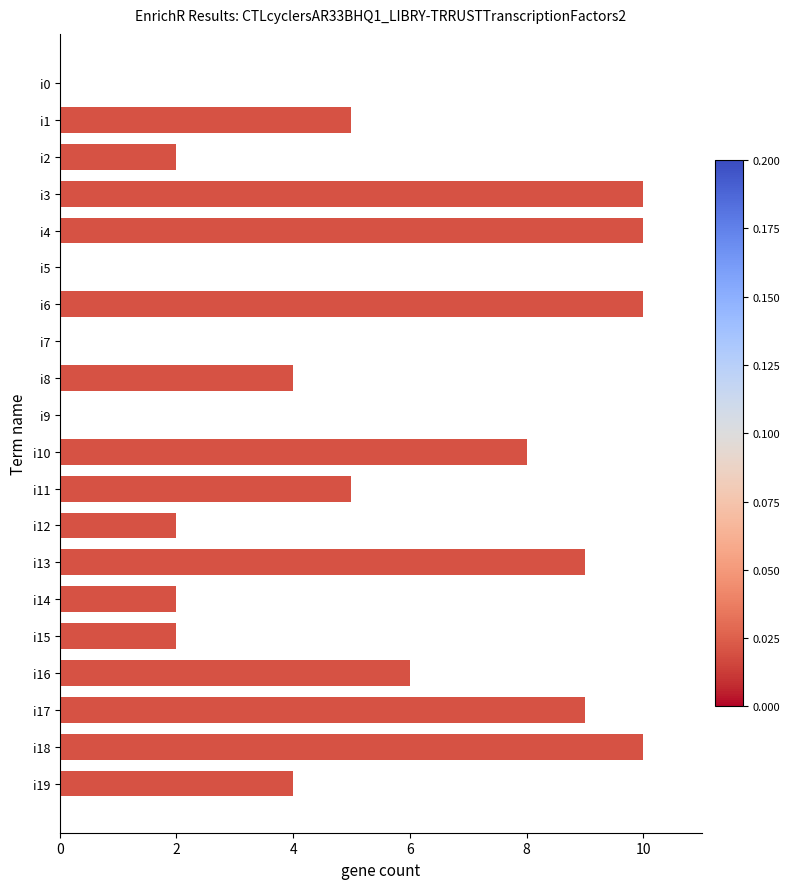

What is the maximum value shown in the chart?

10